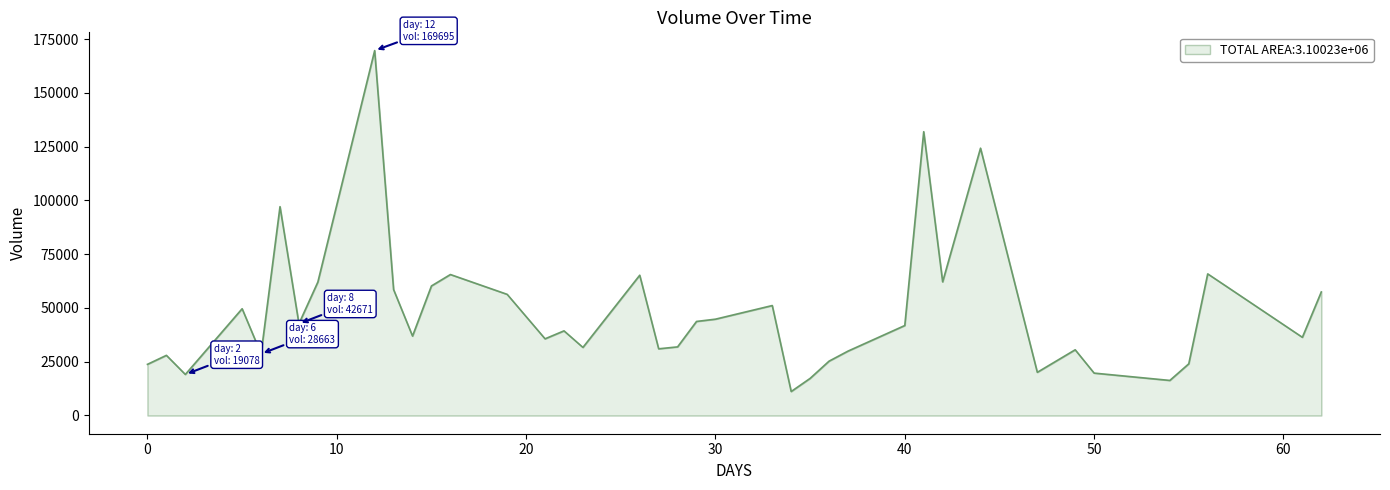

What is the maximum value shown in the chart?

169695